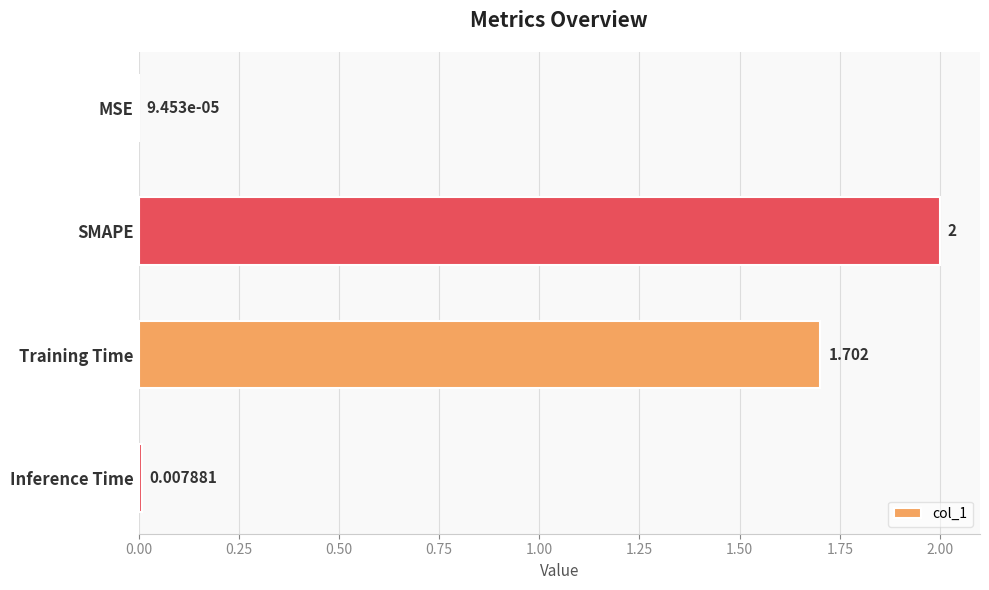

At which label is the value closest to 1?

Training Time